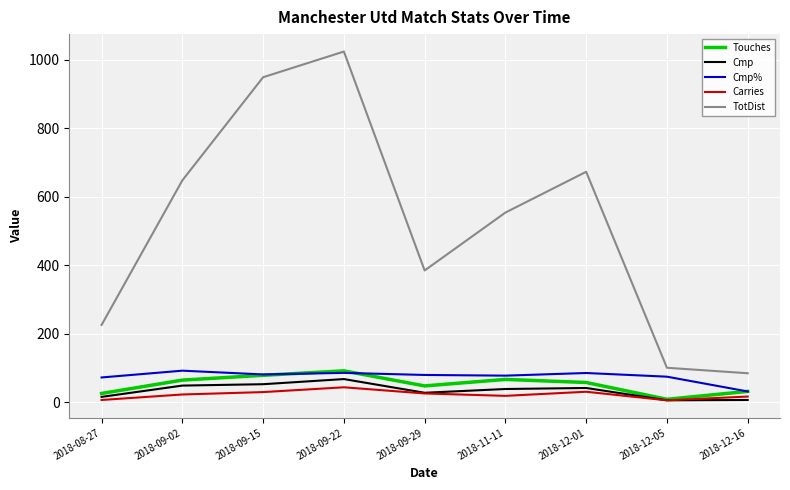

In Cmp%, how many points are lower than both neighbors (excluding endpoints)?

2